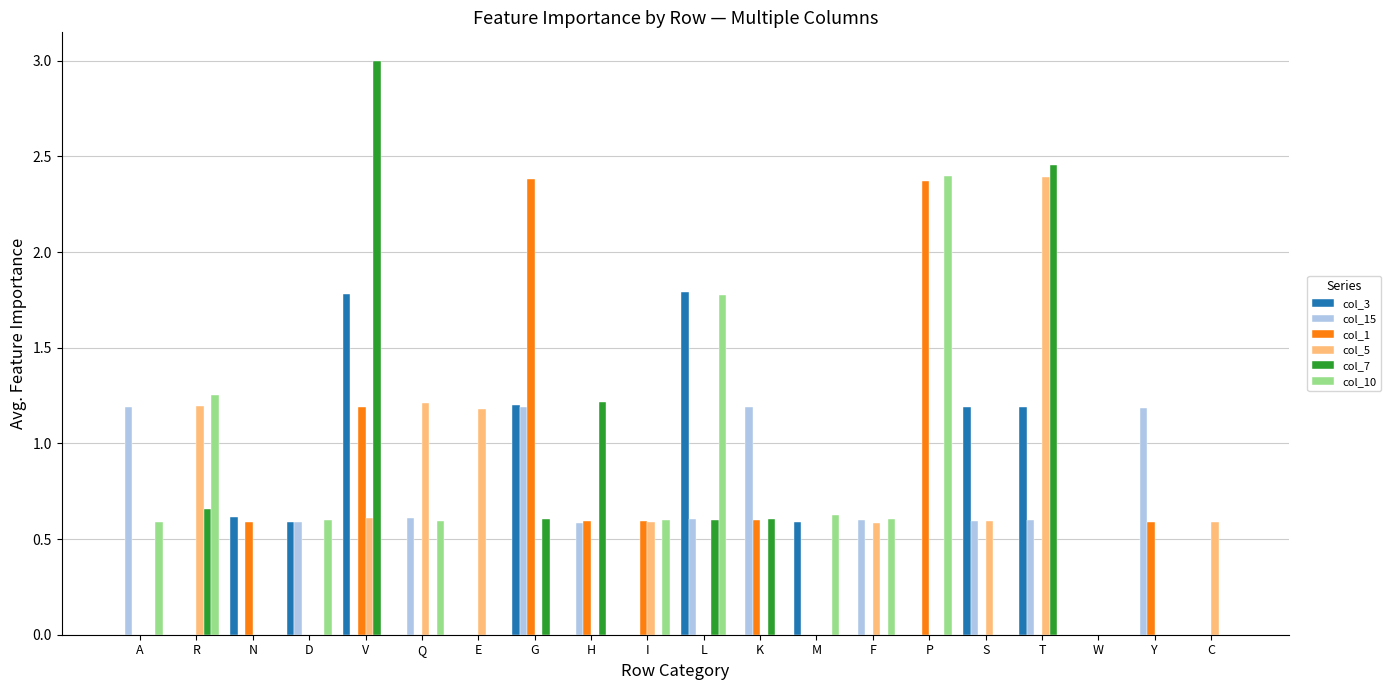

What is the total value across all series at I?

1.8